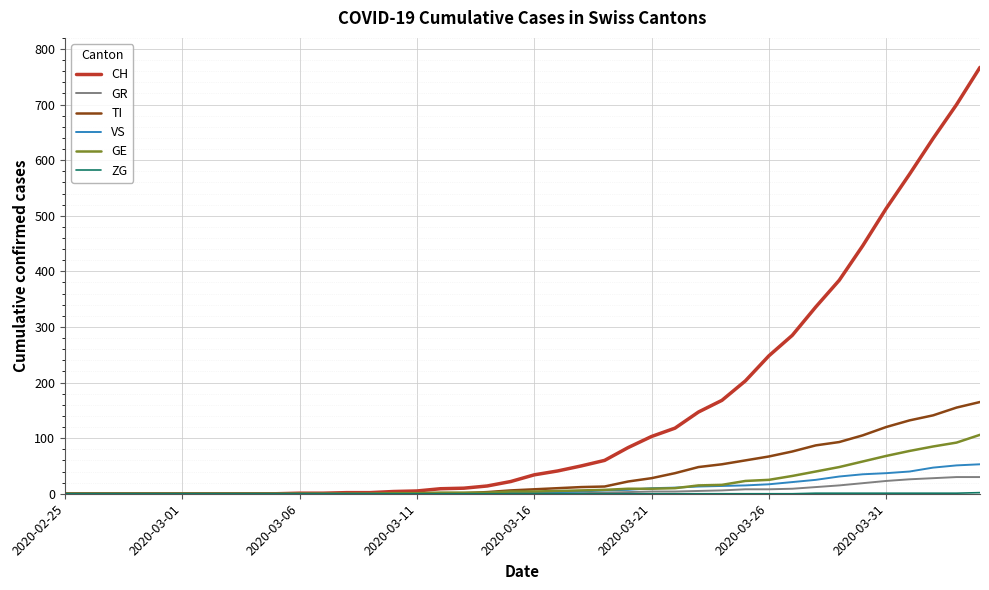

Which series has the largest total across all categories?

CH